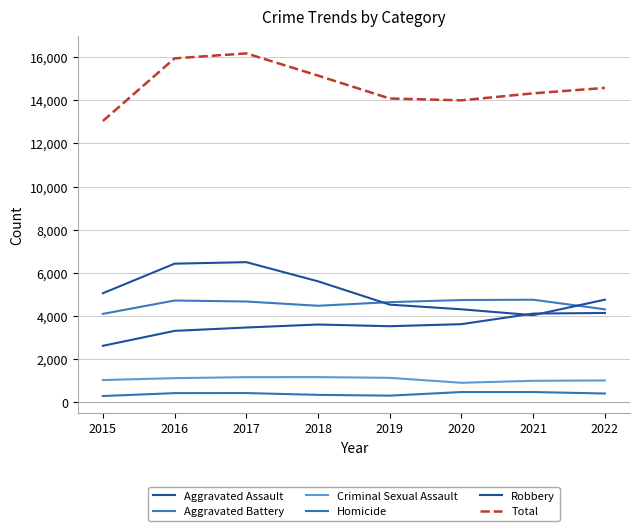

In Homicide, how many points are lower than both neighbors (excluding endpoints)?

1